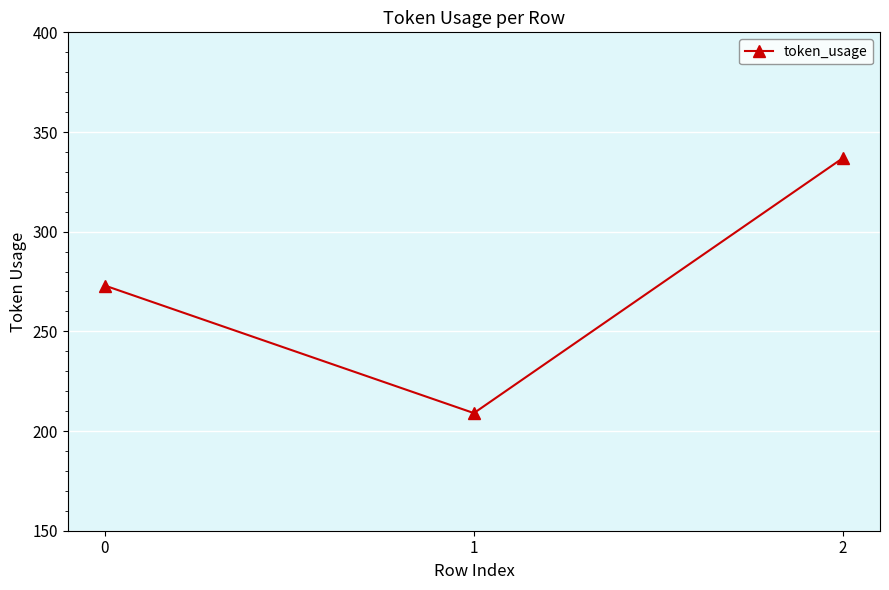

Rank the categories by value from lowest to highest.

1, 0, 2